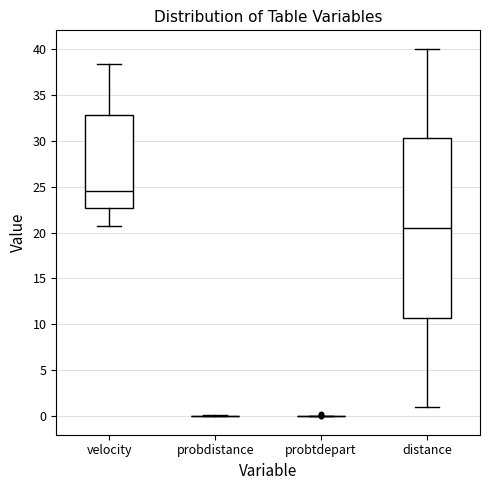

Reading left to right, transcribe this box plot: for each box, give where its median line is, the range the box spans, and where its two whiskers end, as read against the y-axis. The values are not printed on the chart, so give them approximately, as read against the axis.

velocity: median 24.5, box 22.5 to 33.0, whiskers 20.5 to 38.5
probdistance: box collapsed to a line at 0.0, whiskers 0.0 to 0.0
probtdepart: box collapsed to a line at 0.0, whiskers 0.0 to 0.0
distance: median 20.5, box 11.0 to 30.5, whiskers 1.0 to 40.0